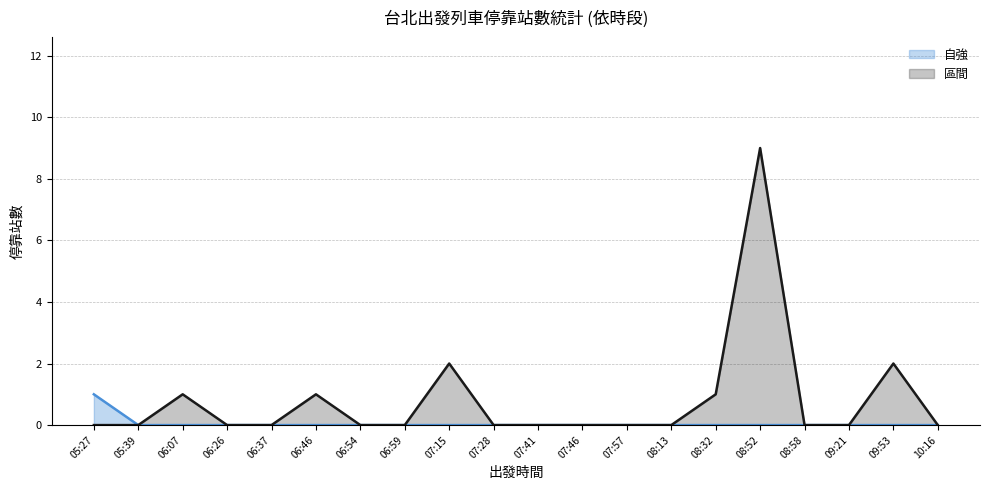

Rank the series by their maximum value, from lowest to highest.

自強, 區間